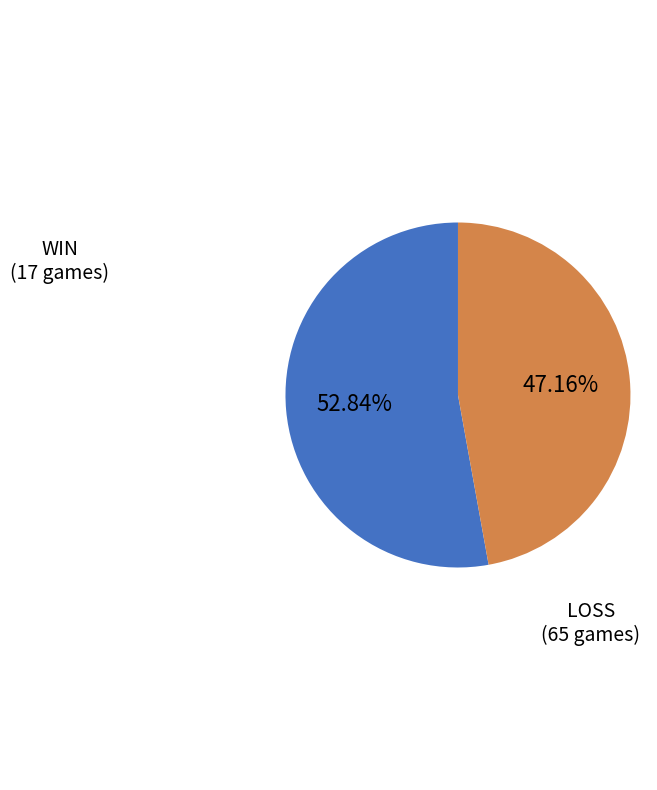

Is there any slice that represents more than half of the pie?

Yes